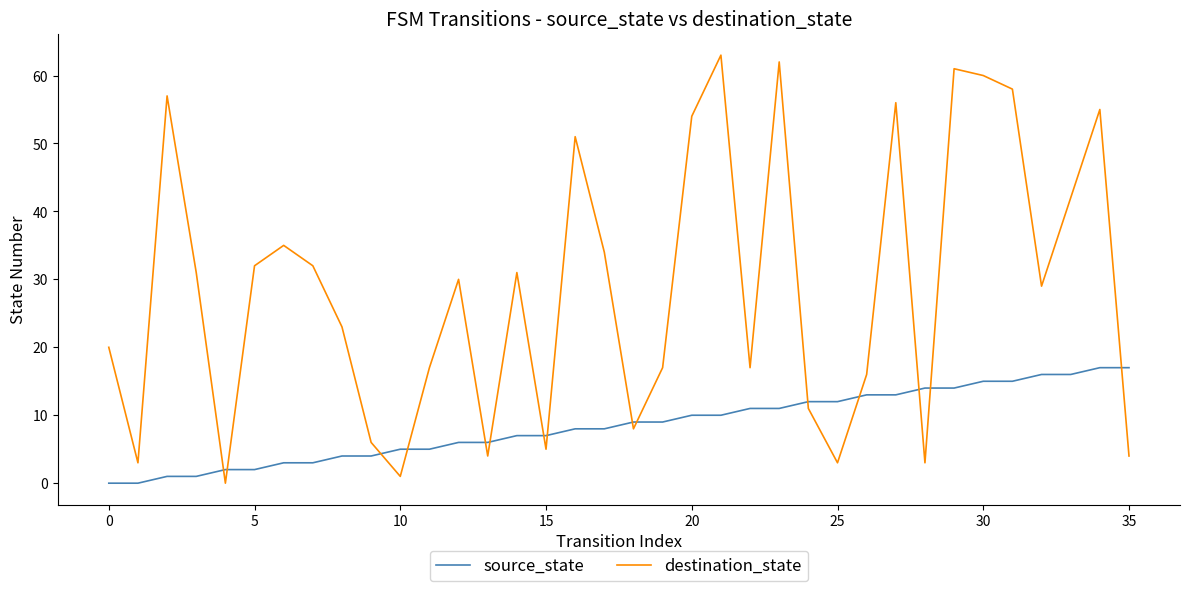

What is the difference between the maximum and minimum values in the destination_state series?

63